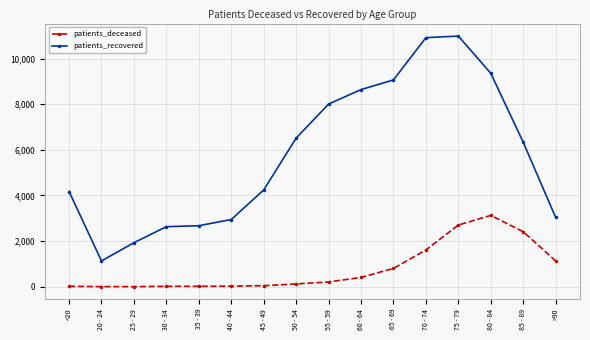

True or false: patients_deceased and patients_recovered intersect in this chart.

False